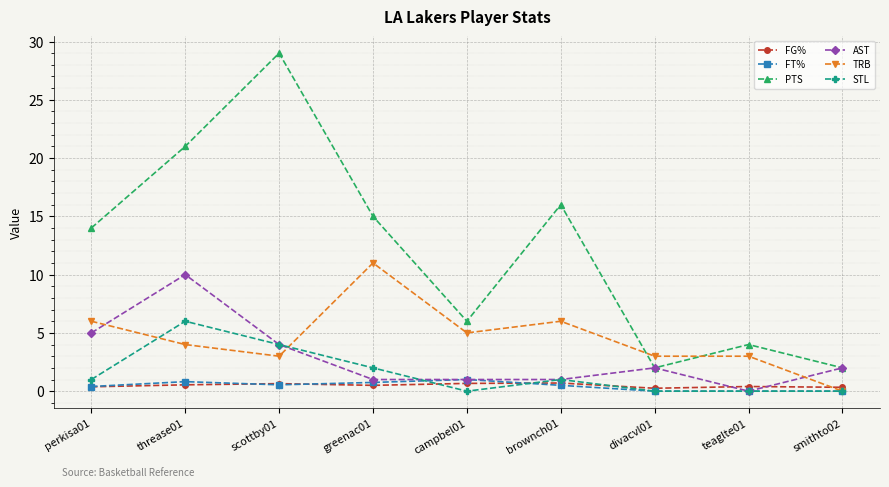

Read the TRB value at campbel01.

5.0